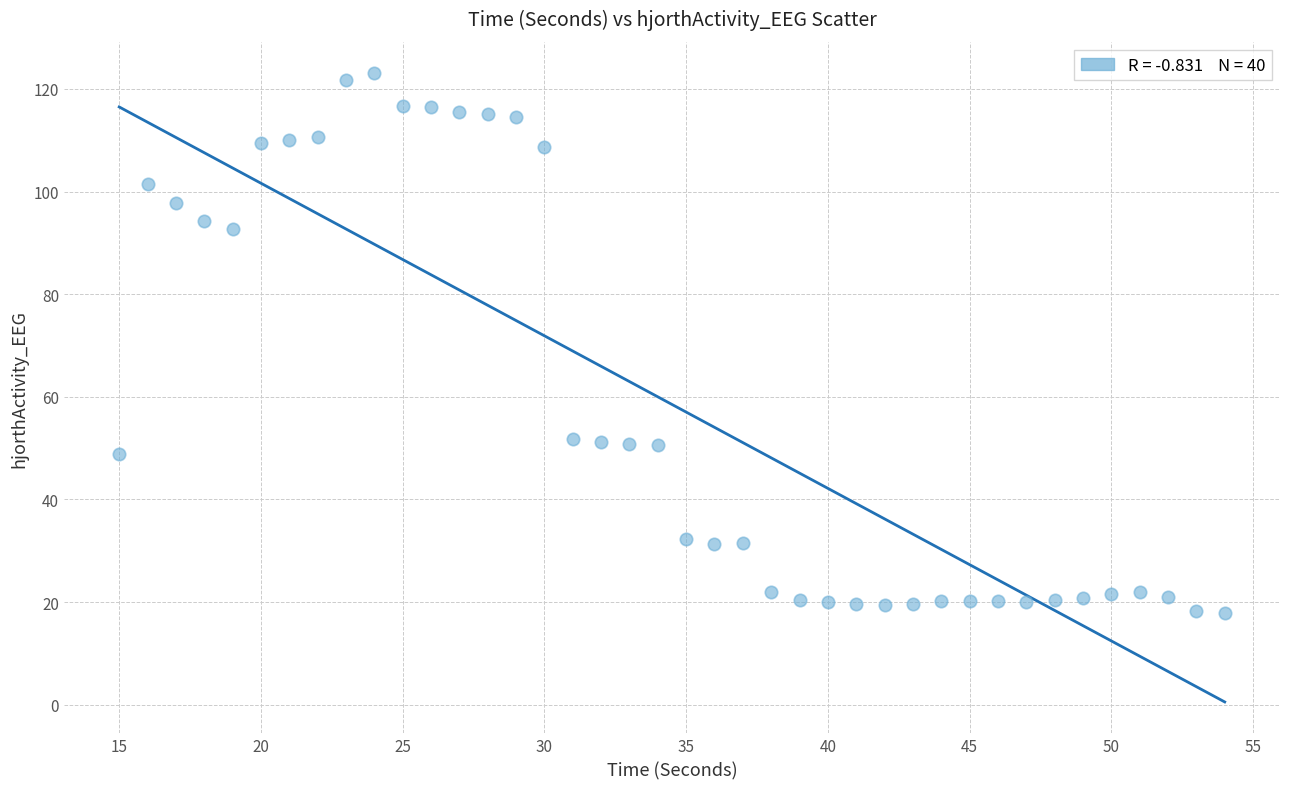

What is the range of X values (max minus min)?

39.0